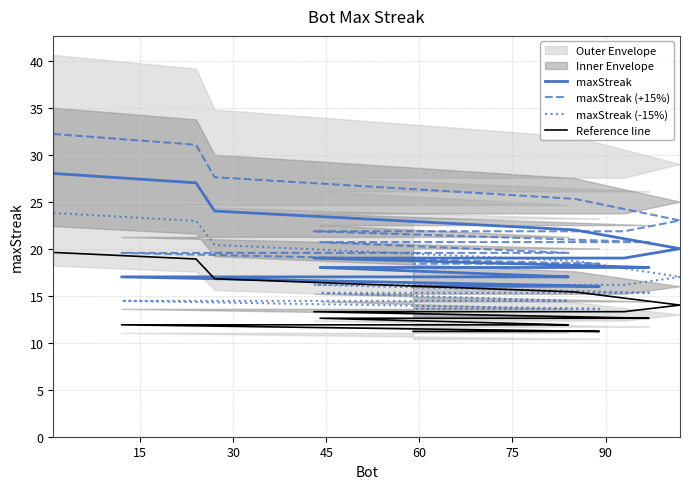

How many data points in maxStreak (-15%) are above 15?

11